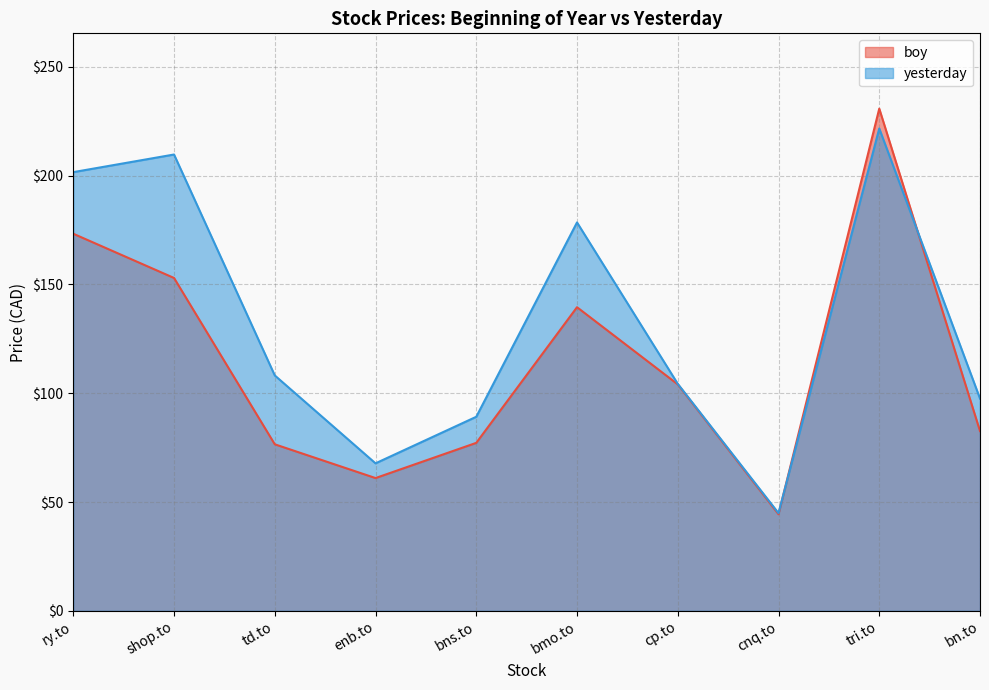

Does the chart display data point markers on the line(s)?

No